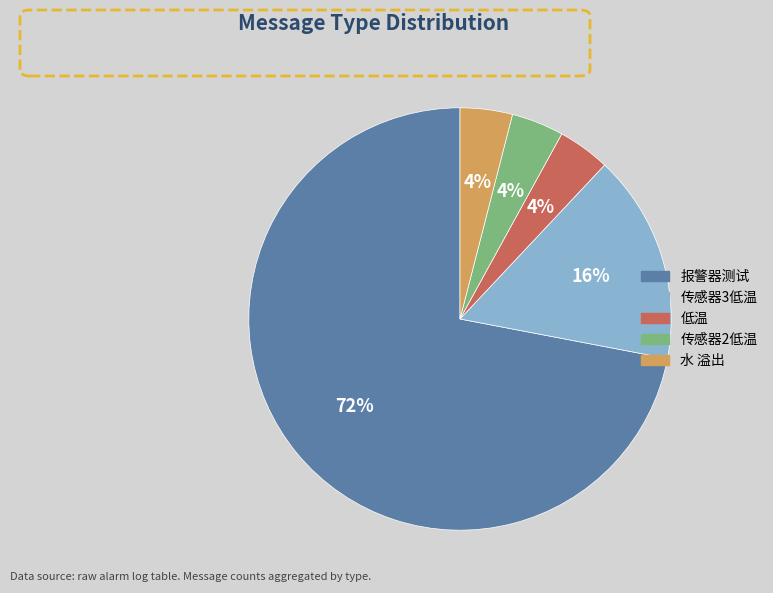

Is the sum of 传感器3低温 and 低温 greater than half?

No